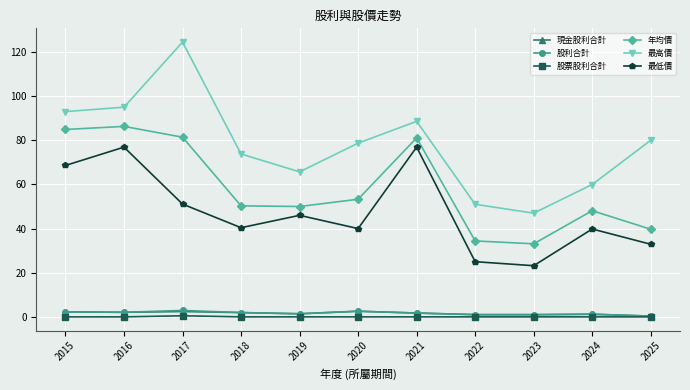

What is the sum of the 股利合計 values at 2017 and 2023?

3.9